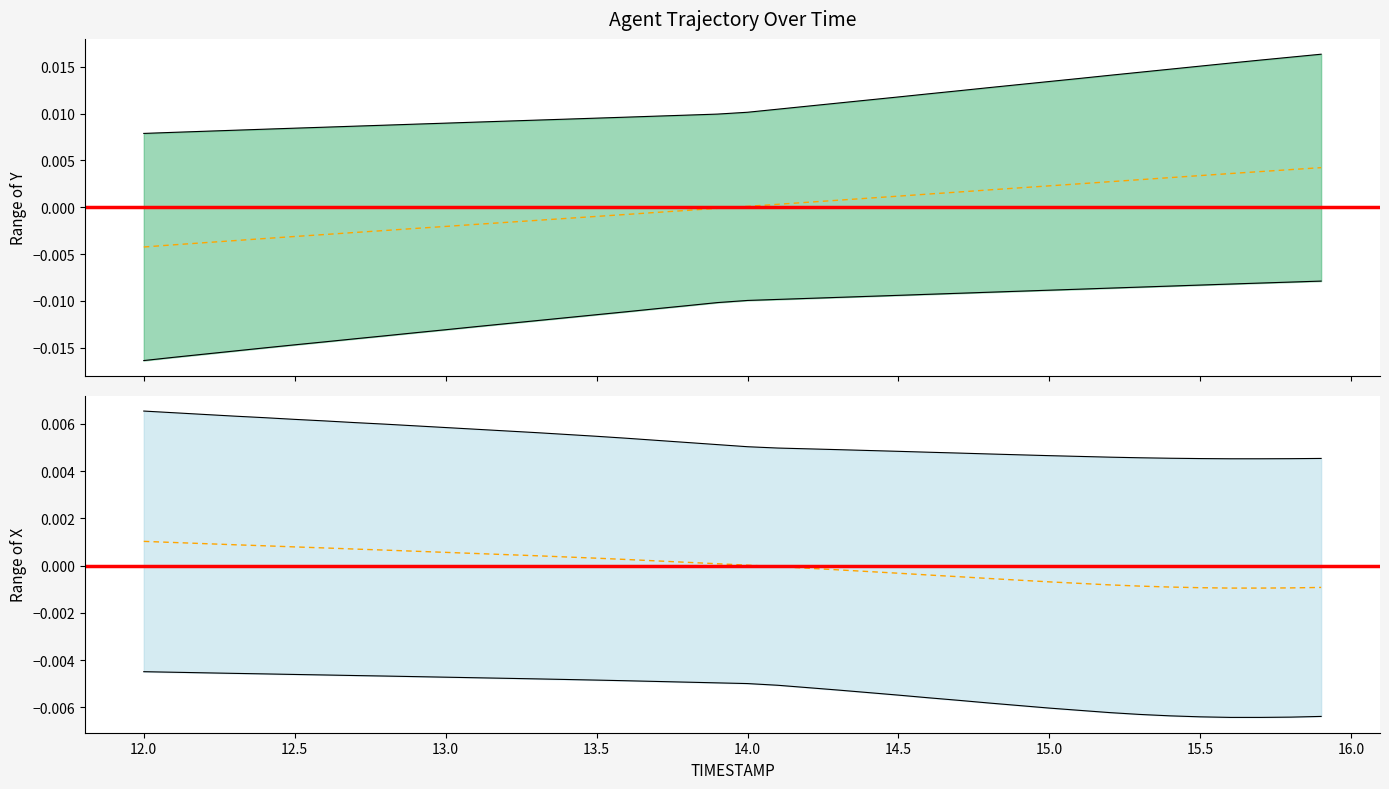

True or false: Y has more than 0 interior local peaks.

False